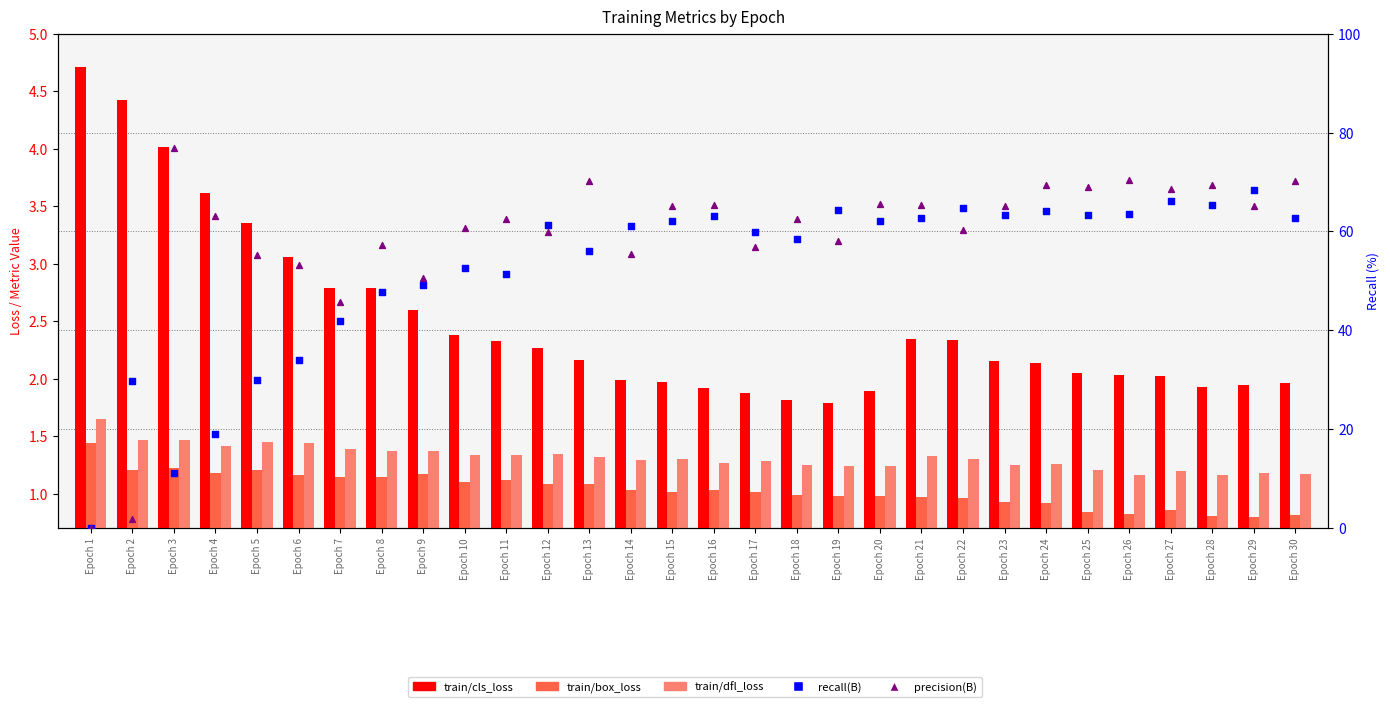

Which series reaches the minimum Y coordinate?

metrics/recall(B)